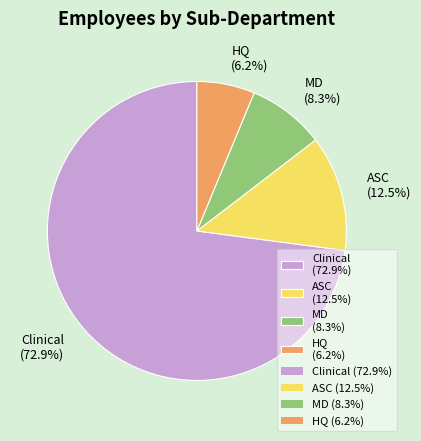

Do MD (8.3%) and ASC (12.5%) together represent more than half of the pie?

No